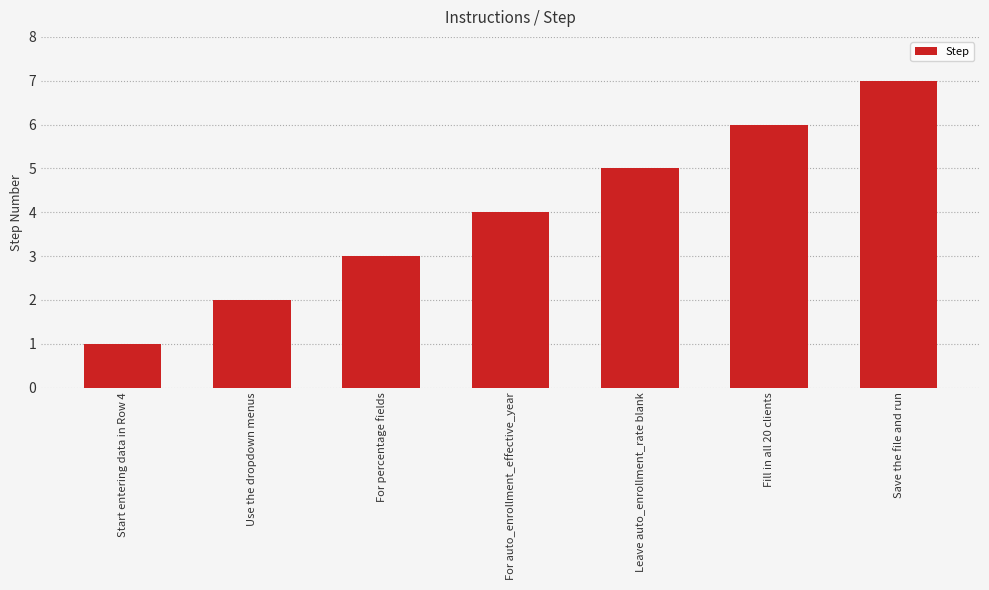

What is the difference between the values at Leave auto_enrollment_rate blank and Start entering data in Row 4?

4